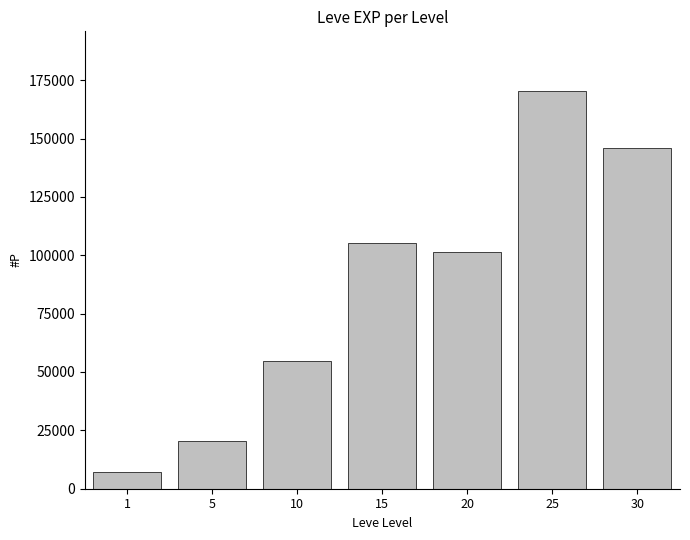

How many distinct data groups are displayed?

1